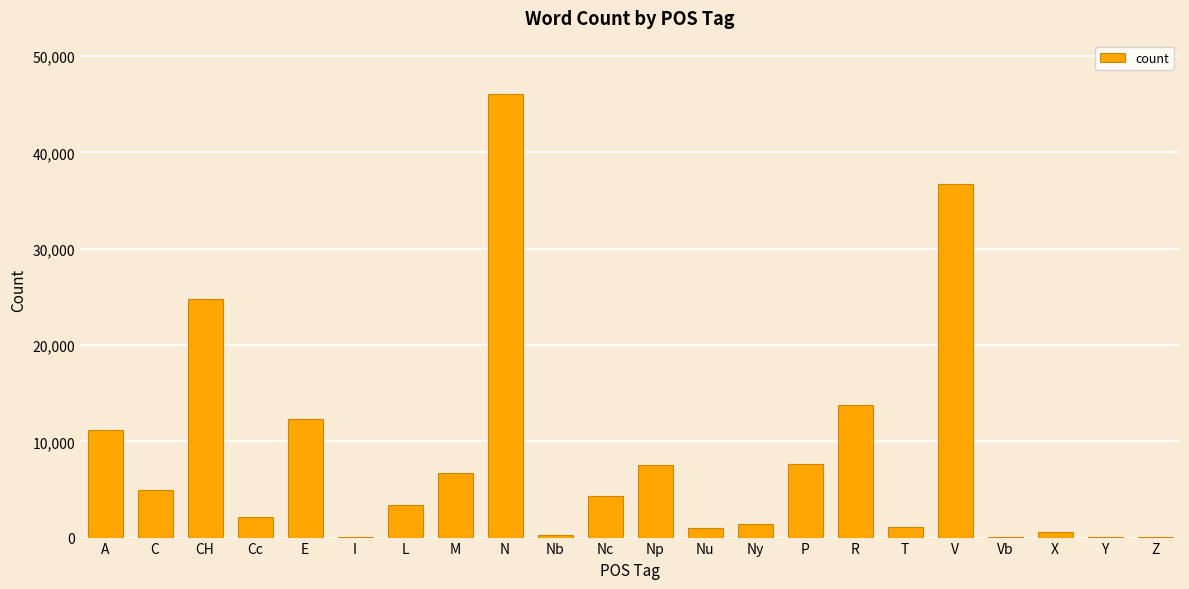

What is the sum of the values at V and Z?

36844